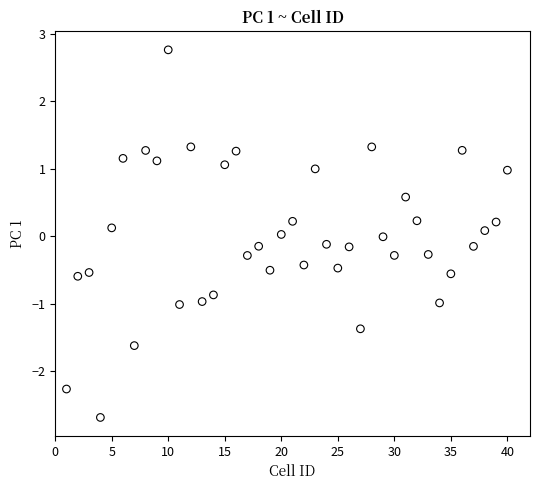

What is the range of Y values (max minus min)?

5.4